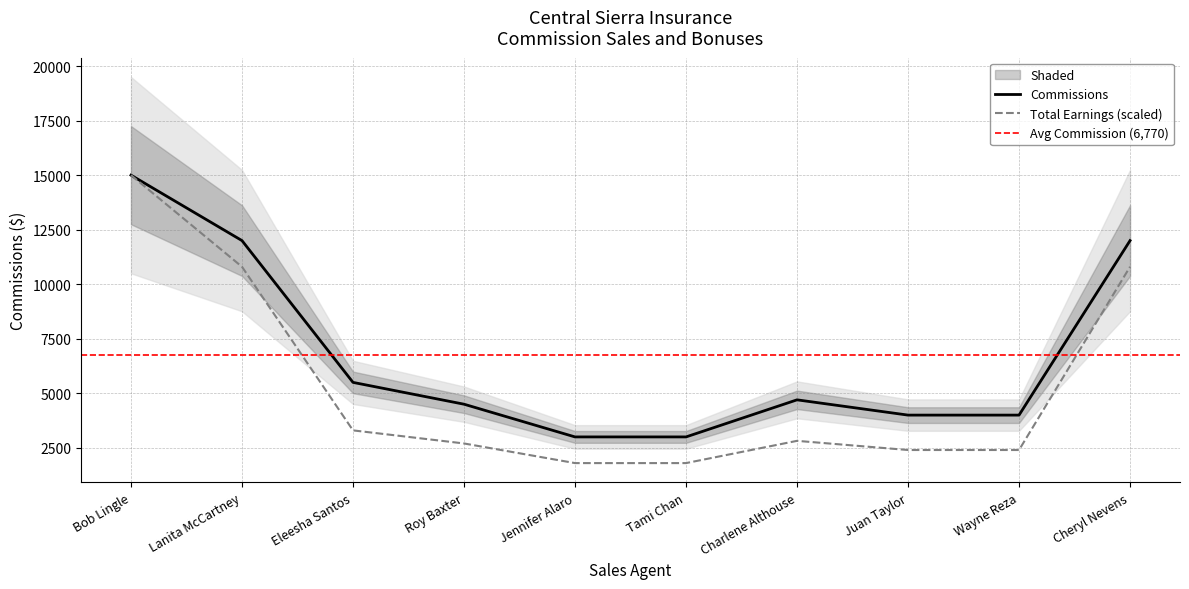

Is the value of Commissions at Jennifer Alaro greater than the value of Total Earnings at Tami Chan?

Yes